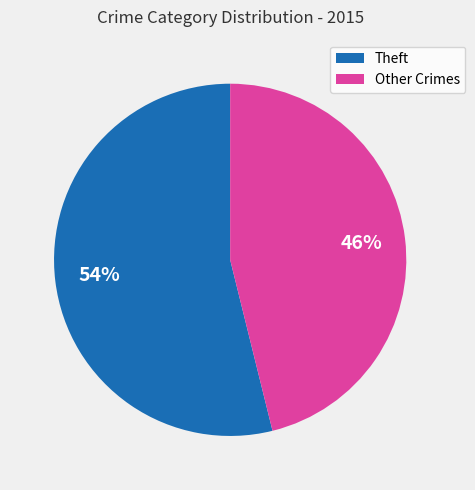

To the nearest percent, what is the difference between the largest and smallest slice percentages?

8%